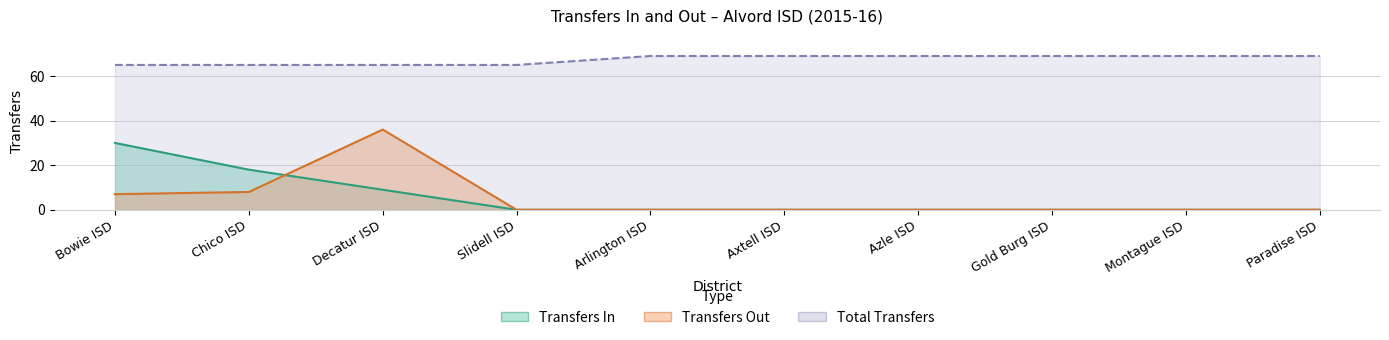

What is the maximum value shown in the chart?

69